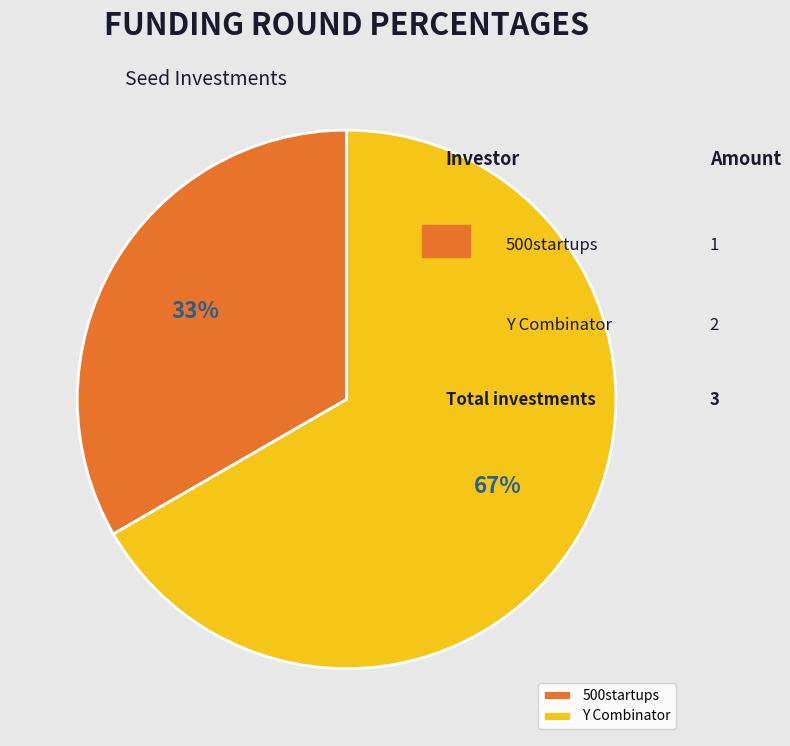

Count the number of slices in the pie.

2